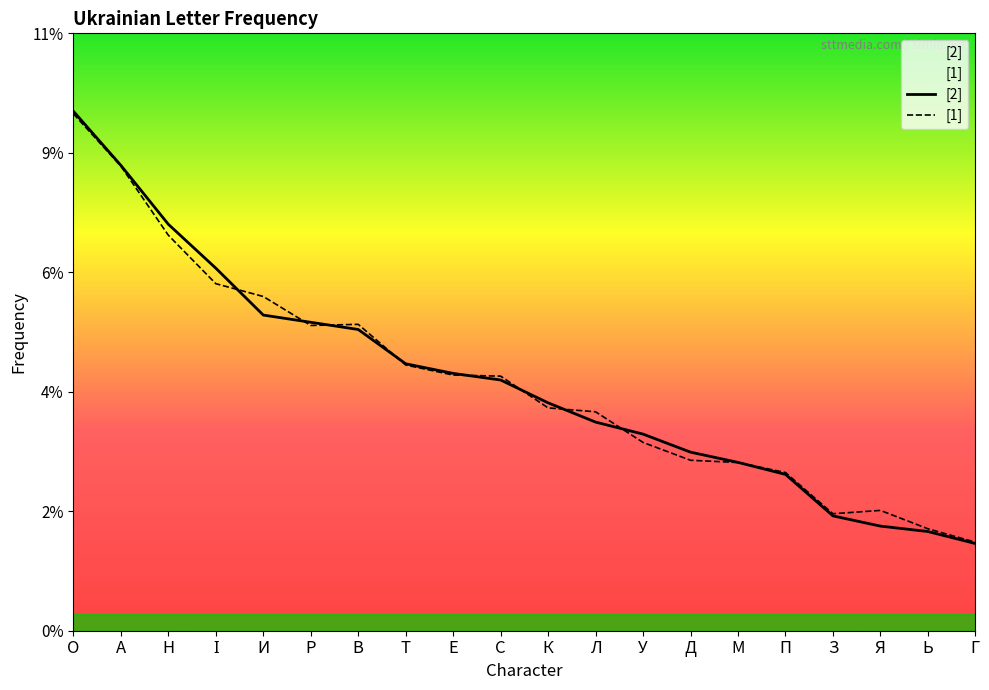

Reading left to right, list all the values displayed in this chart.

[2]: 0.1	0.1	0.1	0.1	0.1	0.1	0.1	0.0	0.0	0.0	0.0	0.0	0.0	0.0	0.0	0.0	0.0	0.0	0.0	0.0
[1]: 0.1	0.1	0.1	0.1	0.1	0.1	0.1	0.0	0.0	0.0	0.0	0.0	0.0	0.0	0.0	0.0	0.0	0.0	0.0	0.0